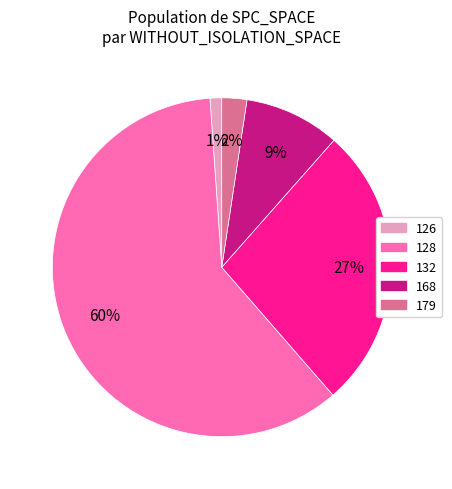

To the nearest percent, what is the average slice percentage?

20%